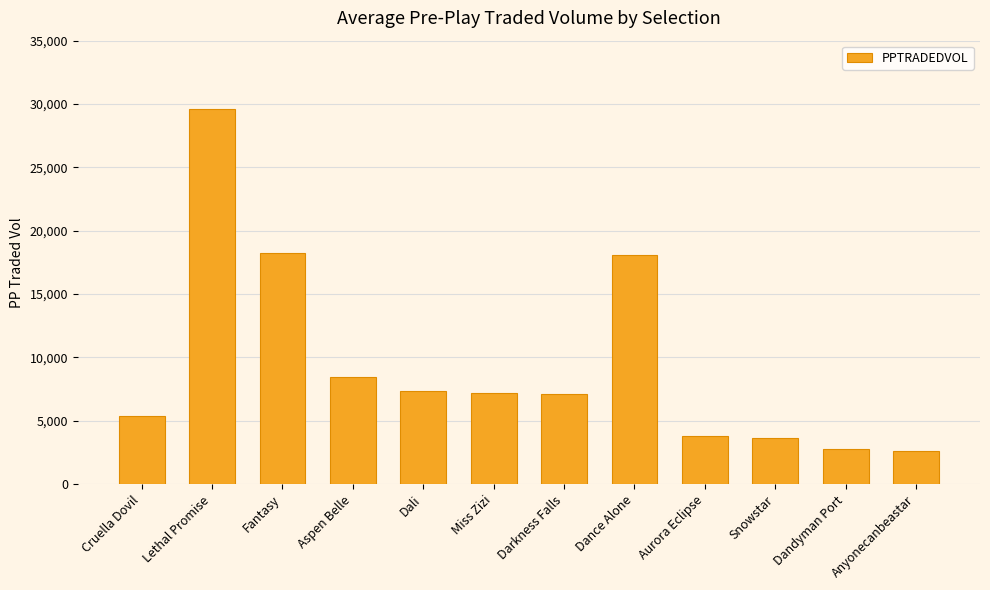

True or false: the data shows 11152.7 at Lethal Promise.

False